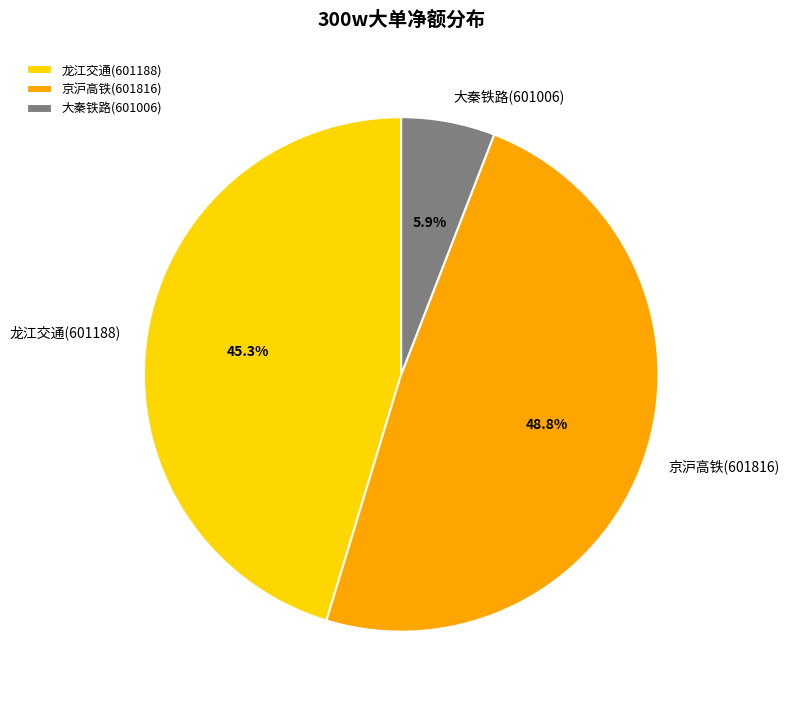

To the nearest percent, what is the combined percentage of 大秦铁路(601006) and 京沪高铁(601816)?

55%